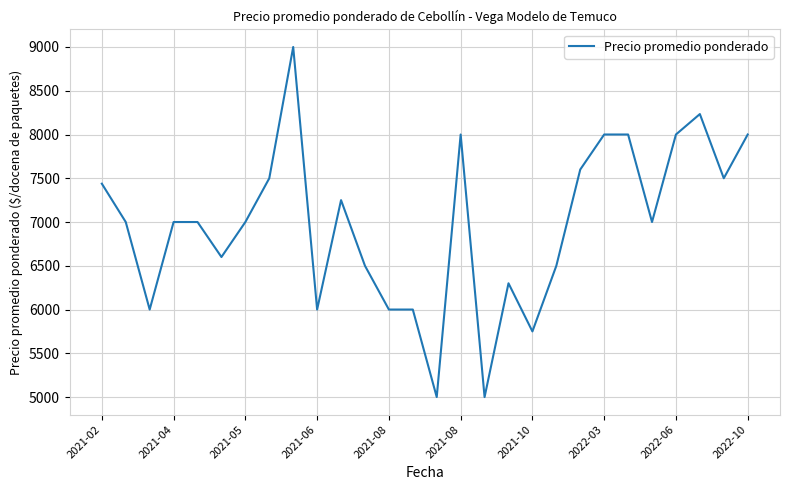

What is the smallest value displayed?

5000.0